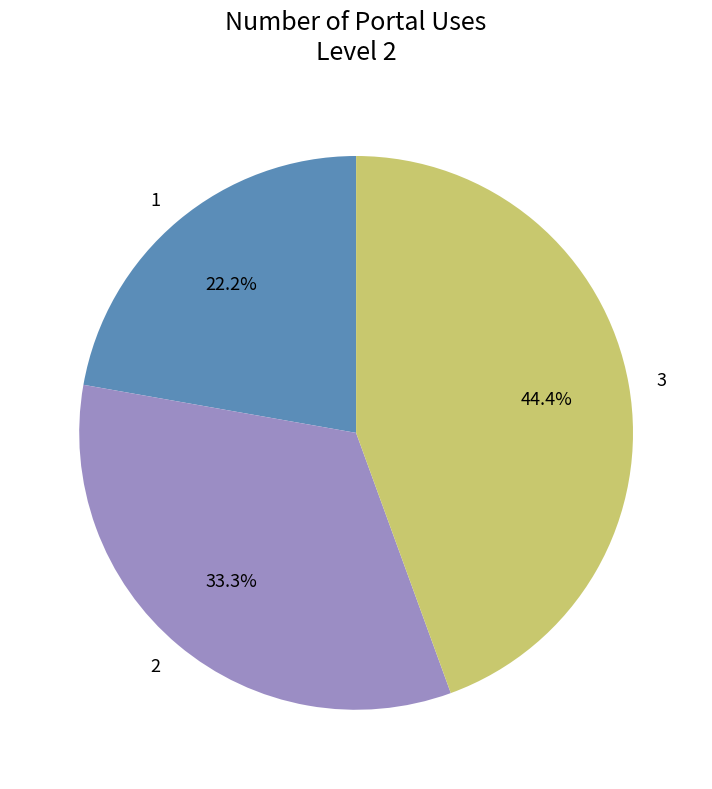

Does 3 account for over 50% of the chart?

No